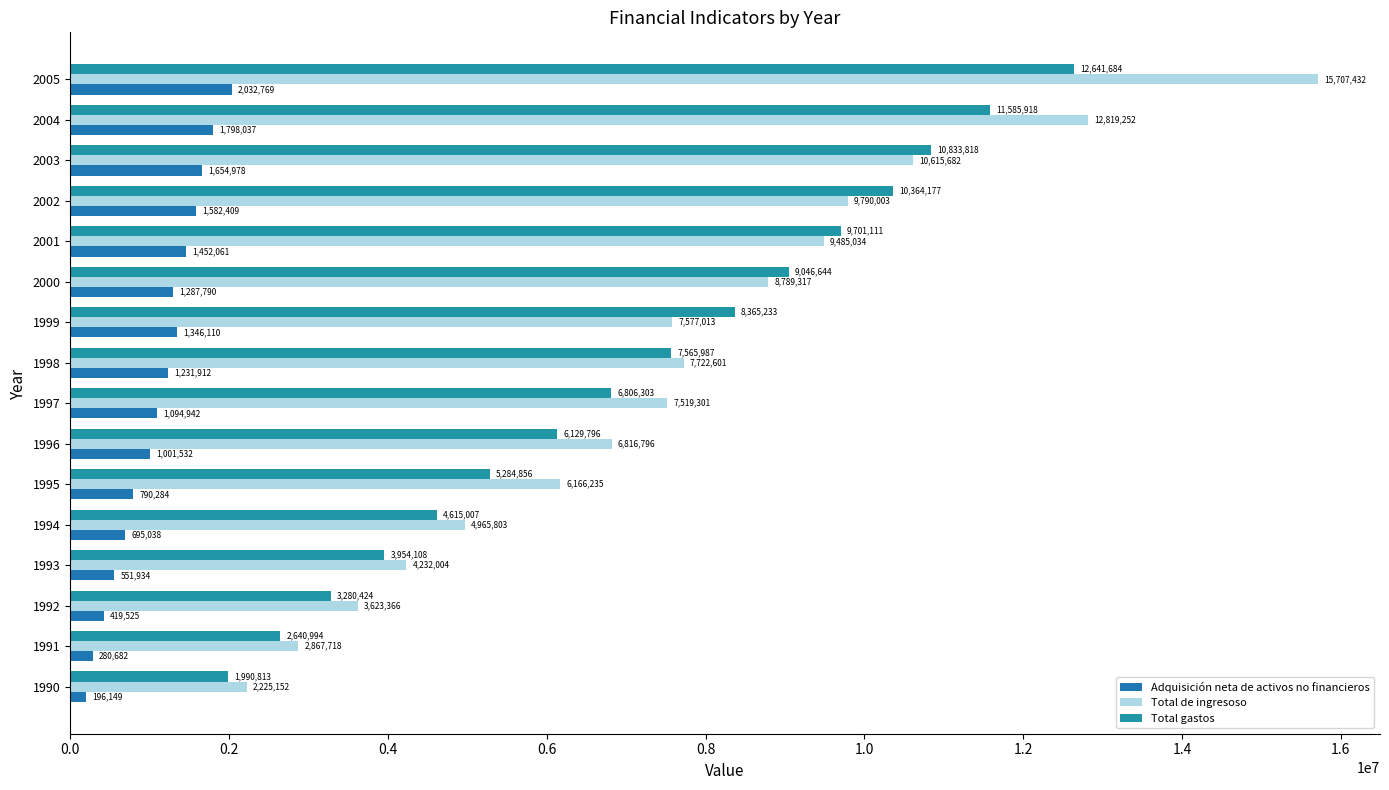

Count the number of data series in this chart.

3